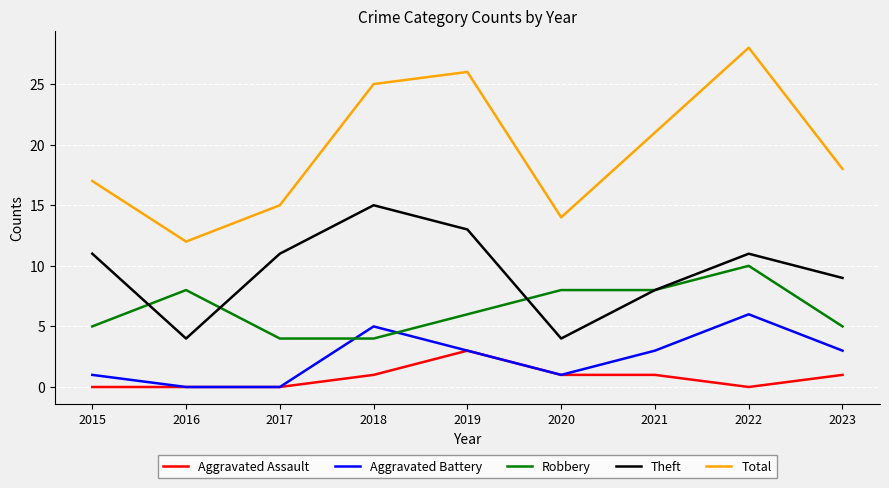

Count the number of data series in this chart.

5